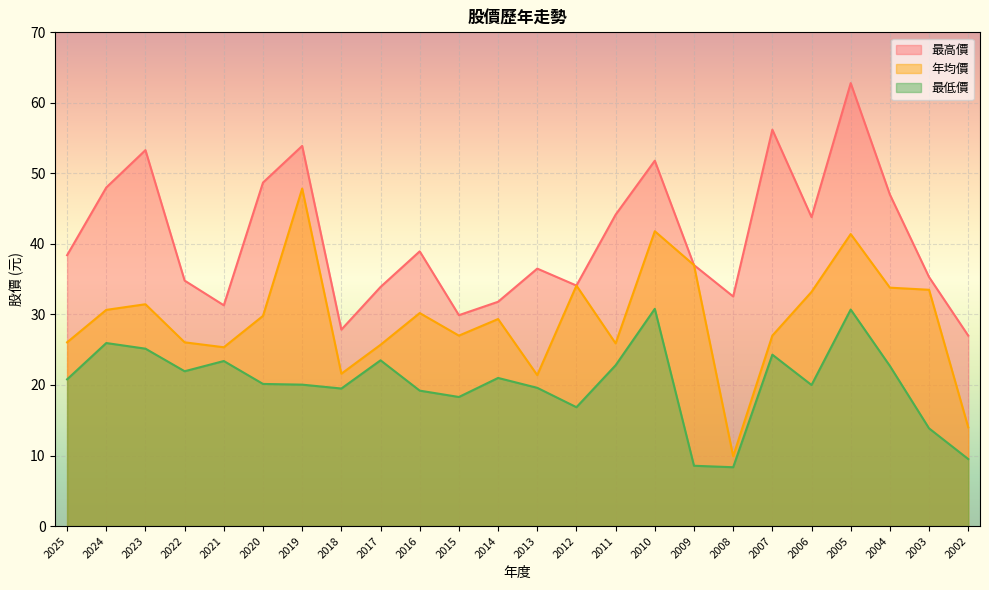

What is the sum of all 最高價 values?

979.0